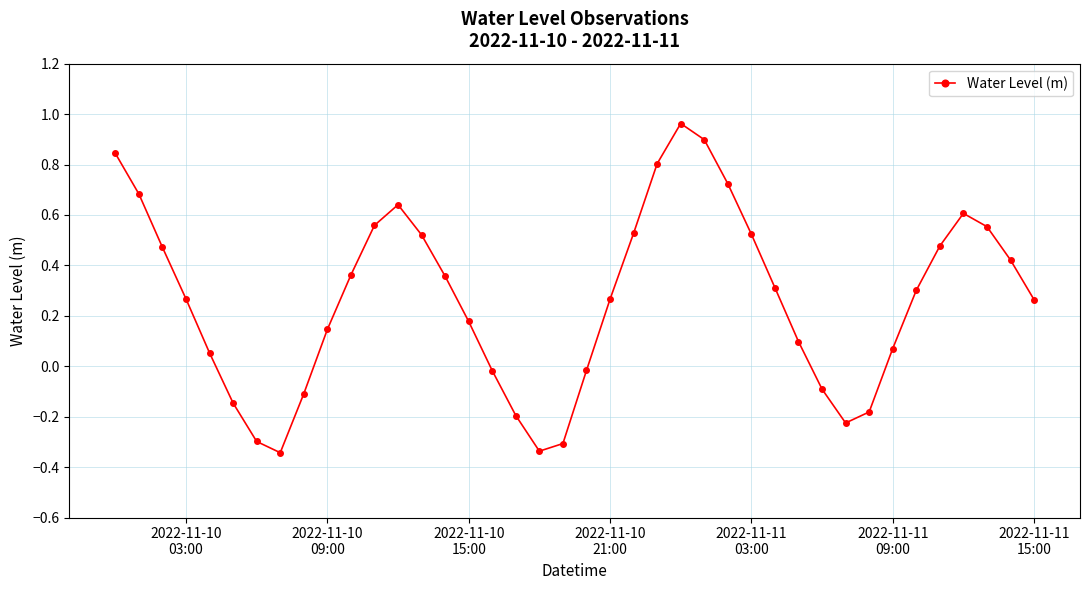

What is the difference between the maximum and minimum values?

1.3